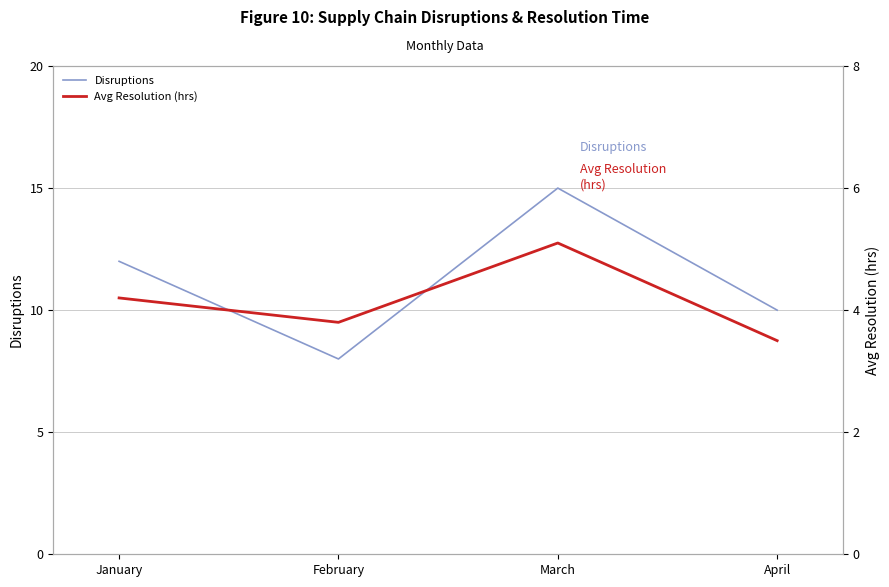

List the series in order of their overall mean, highest first.

Disruptions, Avg Resolution (hrs)